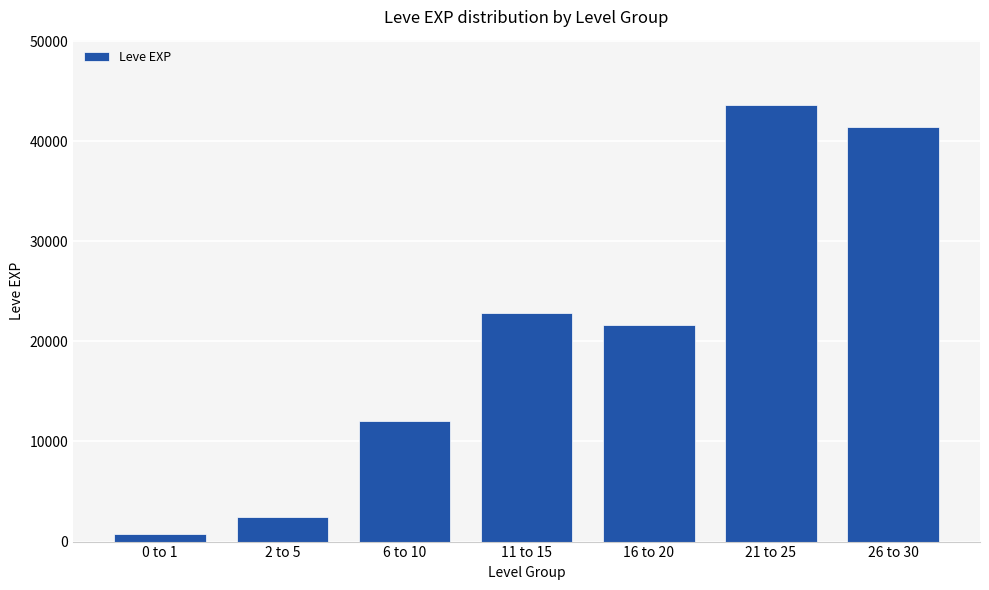

What is the smallest value displayed?

800